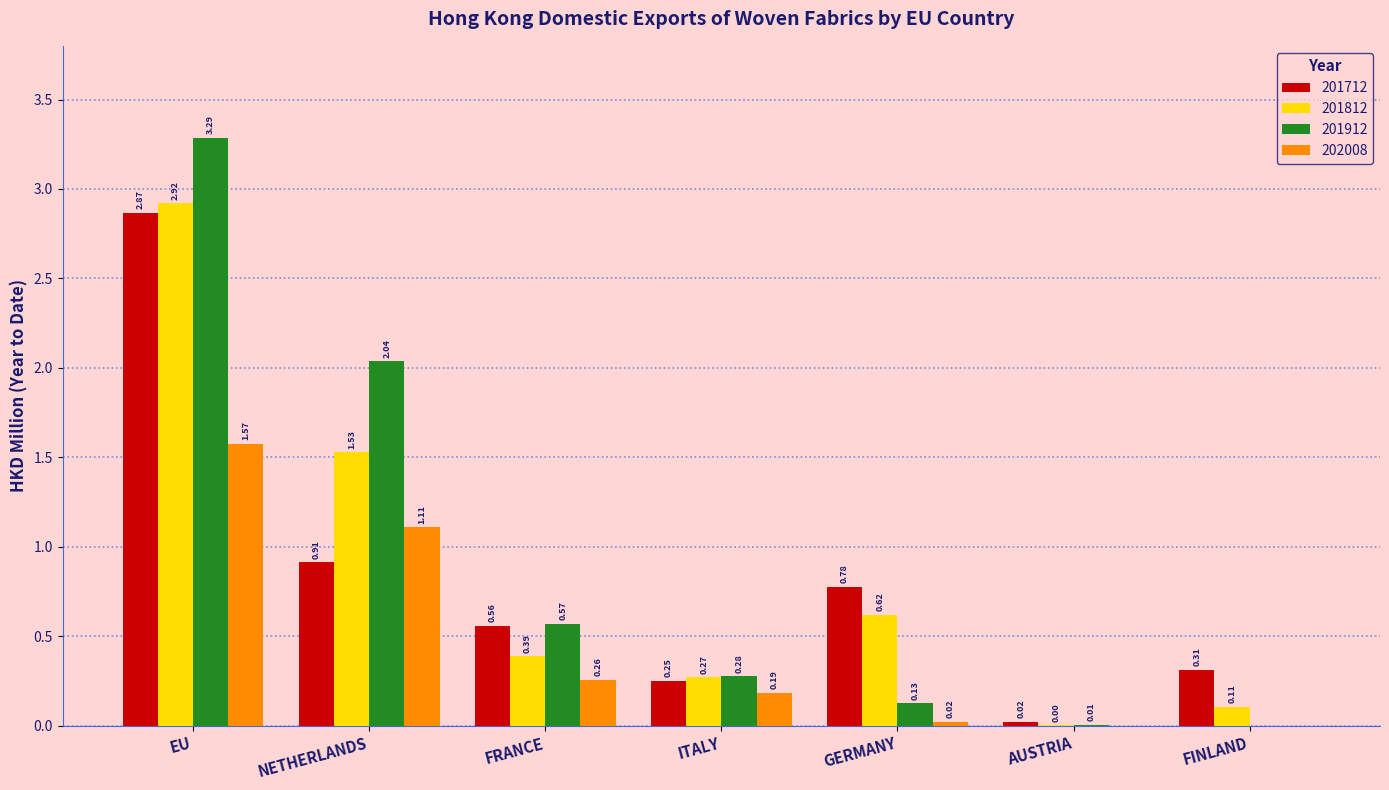

At which label is 201812 closest to 1?

GERMANY